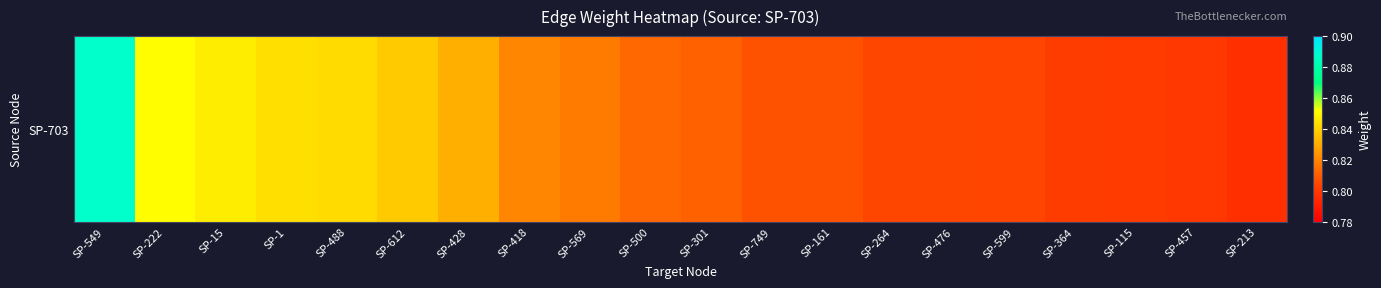

How many values are between 0 and 1?

20